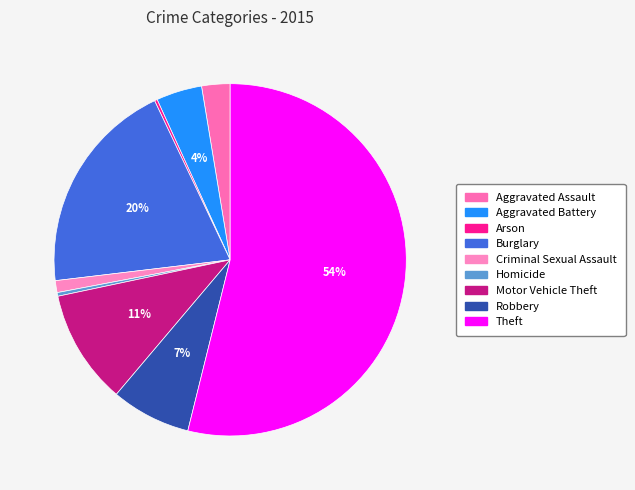

Count the number of slices in the pie.

9